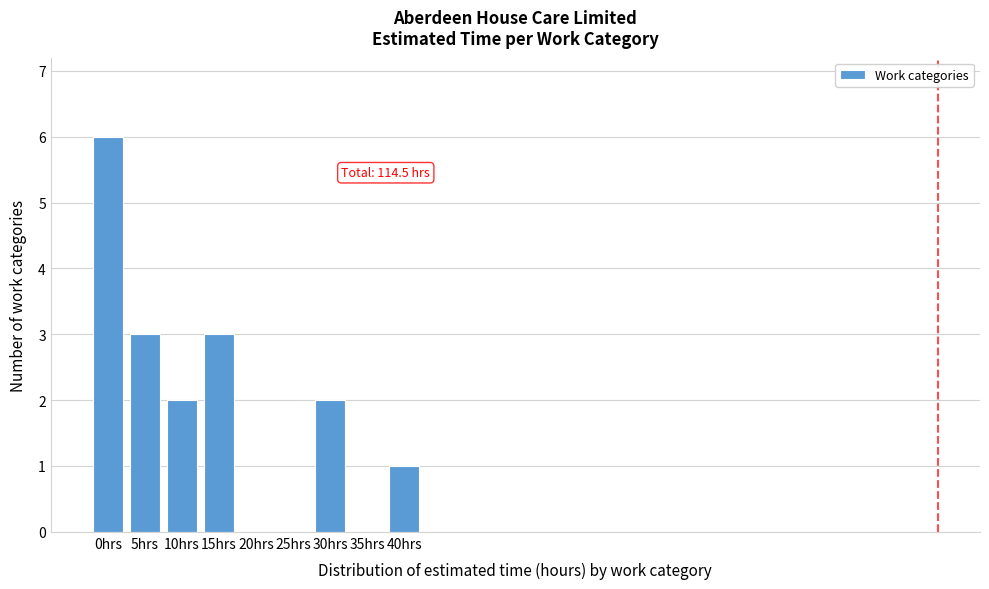

Reading left to right, transcribe all the data shown in this chart.

0hrs=6	5hrs=3	10hrs=2	15hrs=3	20hrs=0	25hrs=0	30hrs=2	35hrs=0	40hrs=1